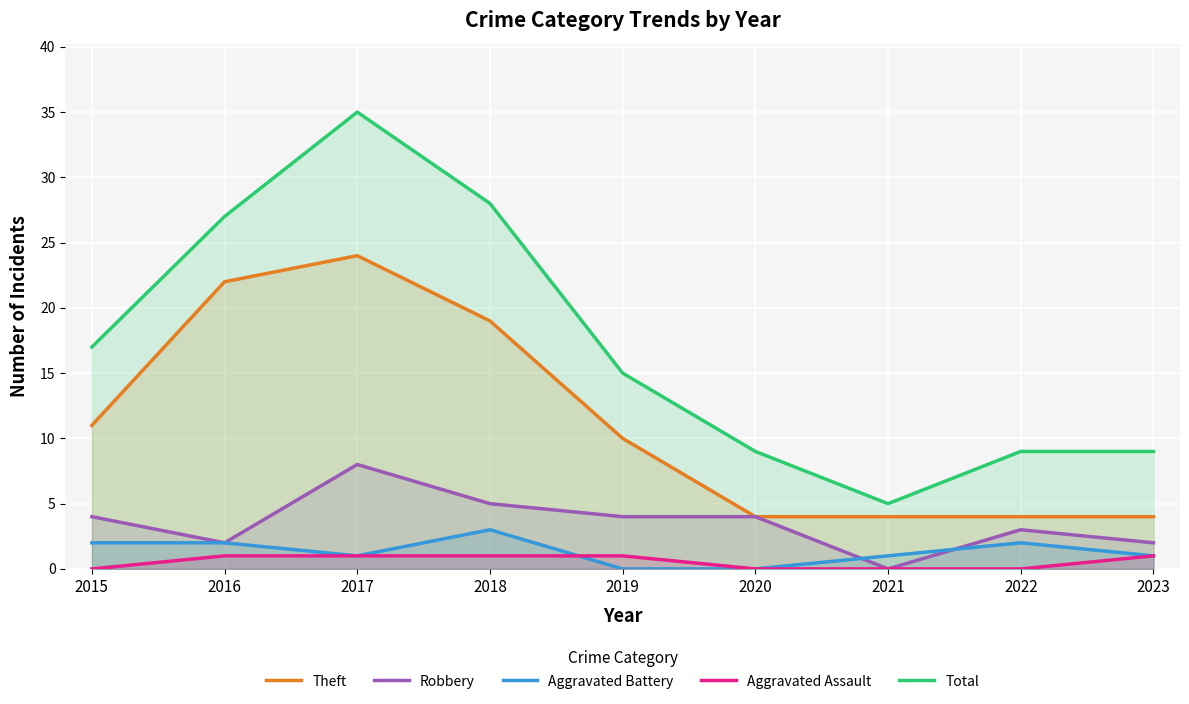

What is the sum of all Robbery values?

32